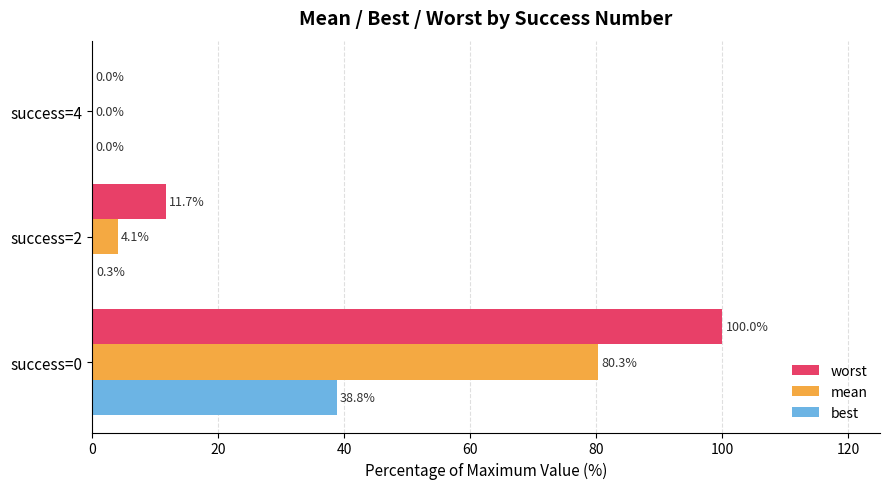

At which label is best closest to 19?

success=2